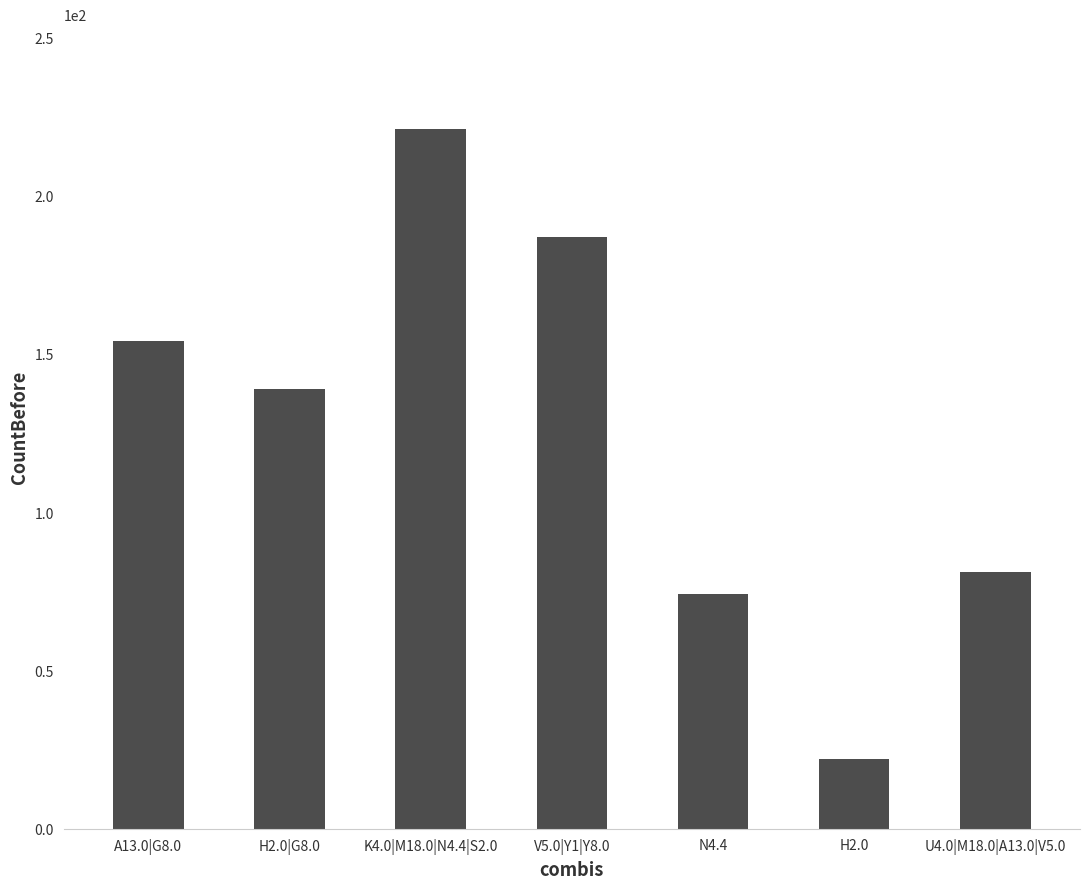

Rank the categories by value from lowest to highest.

H2.0, N4.4, U4.0|M18.0|A13.0|V5.0, H2.0|G8.0, A13.0|G8.0, V5.0|Y1|Y8.0, K4.0|M18.0|N4.4|S2.0